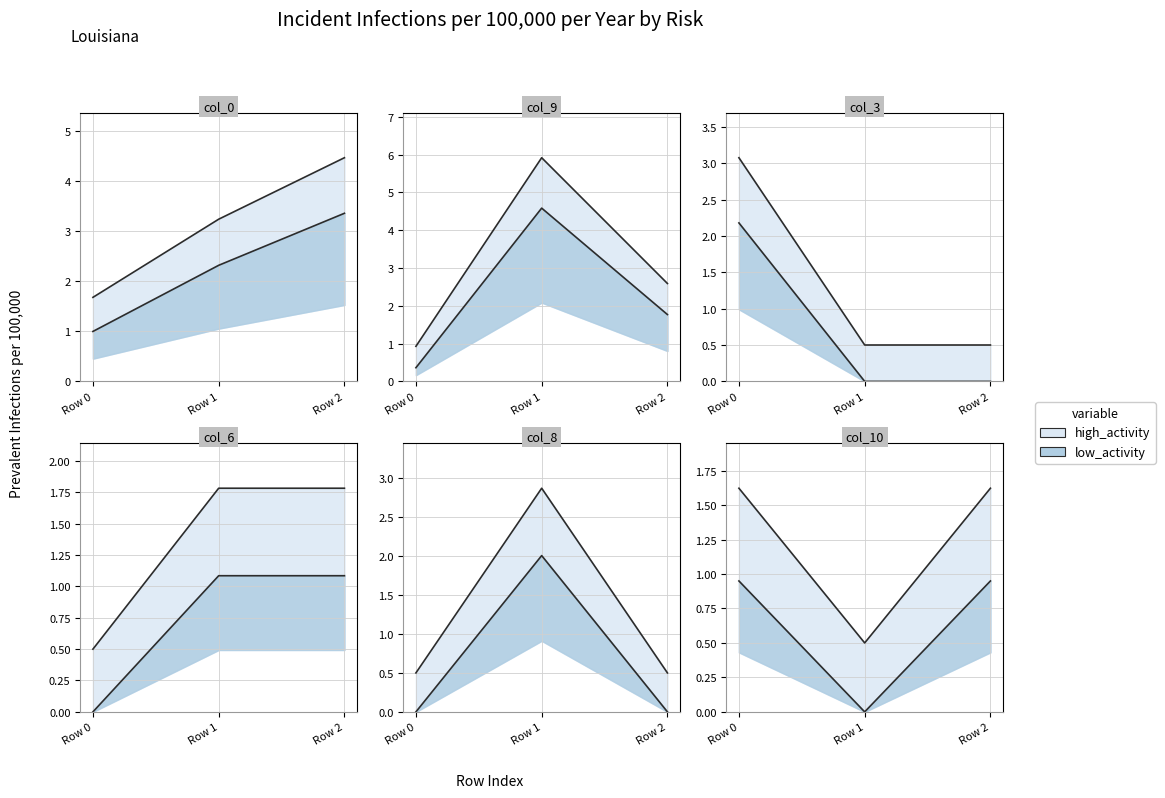

Rank the categories by col_3 value from lowest to highest.

Row 1, Row 2, Row 0